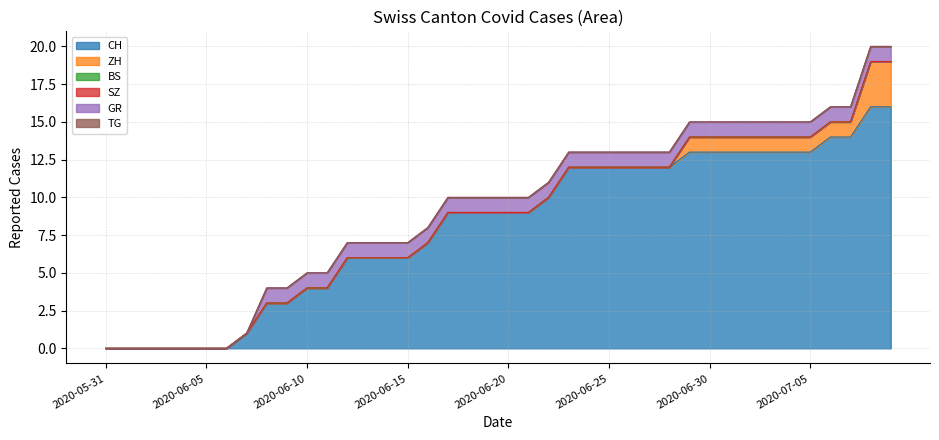

What is the difference between the second highest and minimum values in the CH series?

16